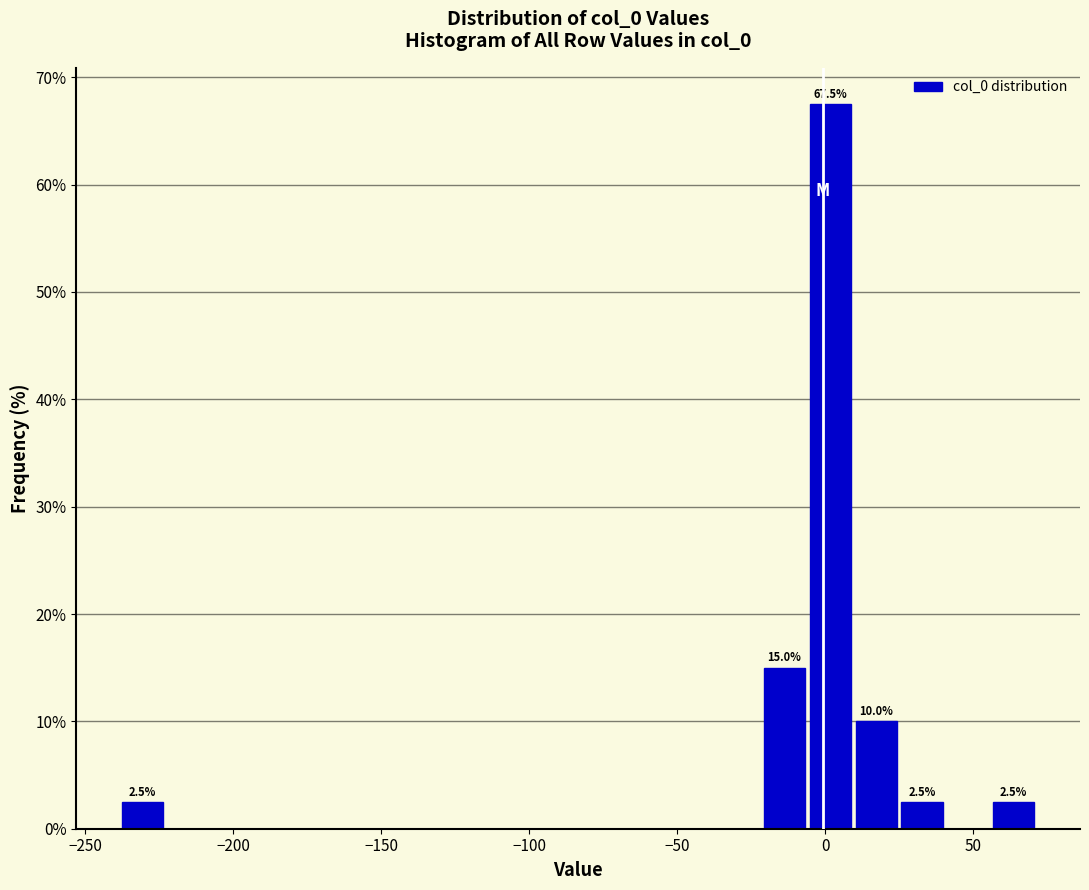

Around what value on the x-axis is the tallest bar? Give the approximate position of its centre, as read against the axis.

0